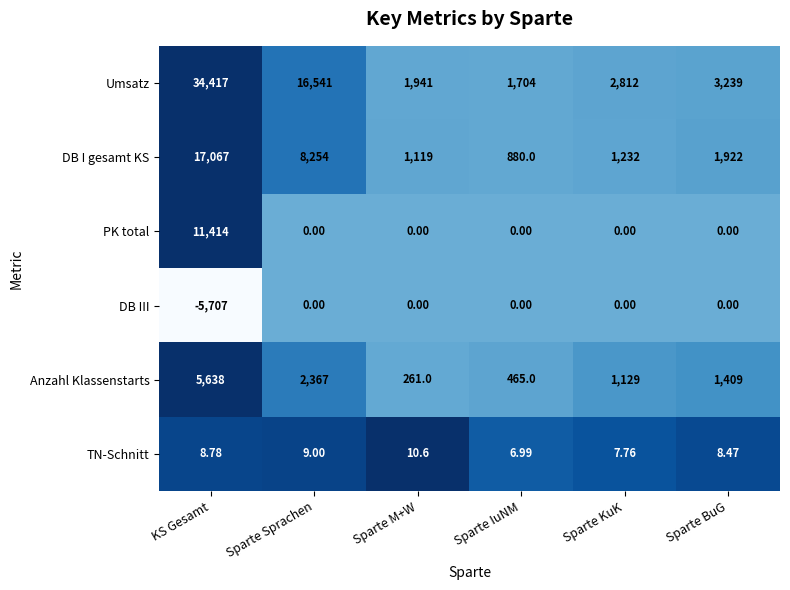

Which series has the largest range (max minus min)?

Umsatz